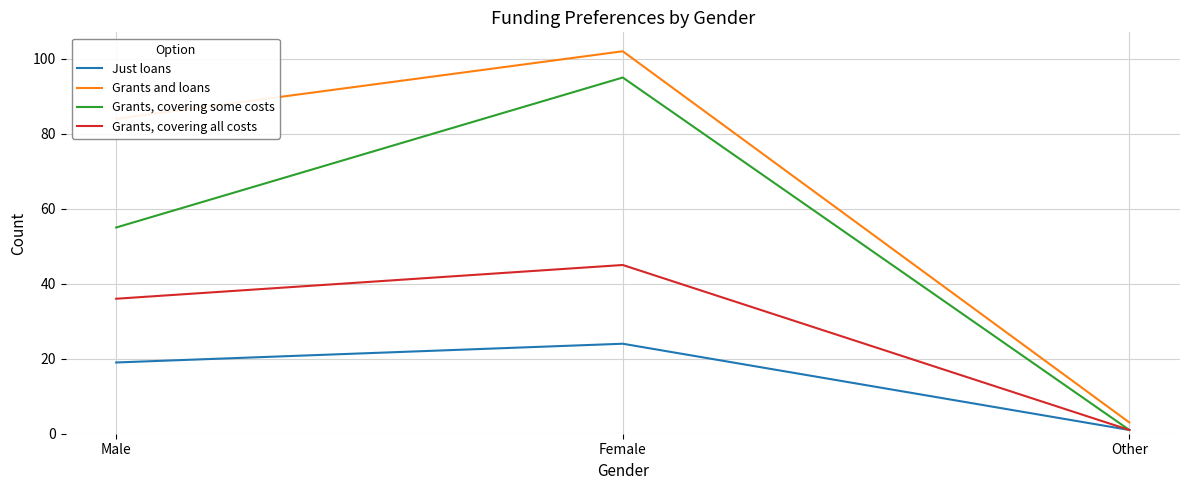

What is the total value across all series at Female?

266